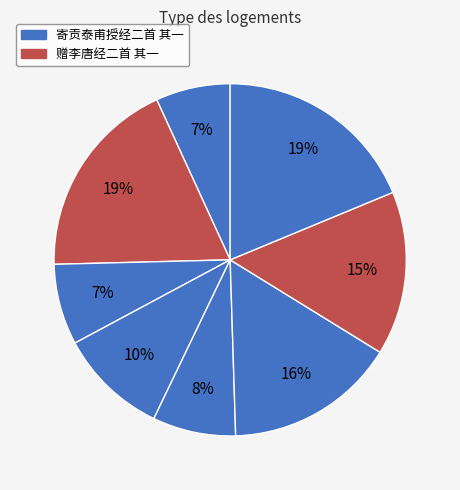

Which category has the biggest portion of the pie?

寄贡泰甫授经二首 其一